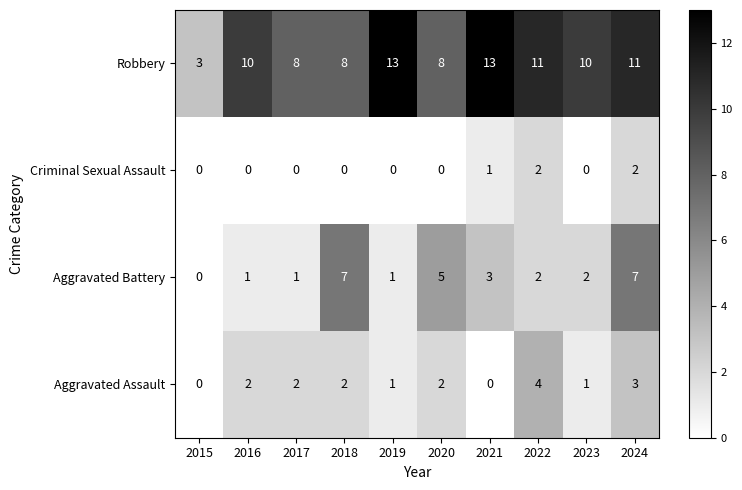

What is the sum of the Robbery values at 2023 and 2018?

18